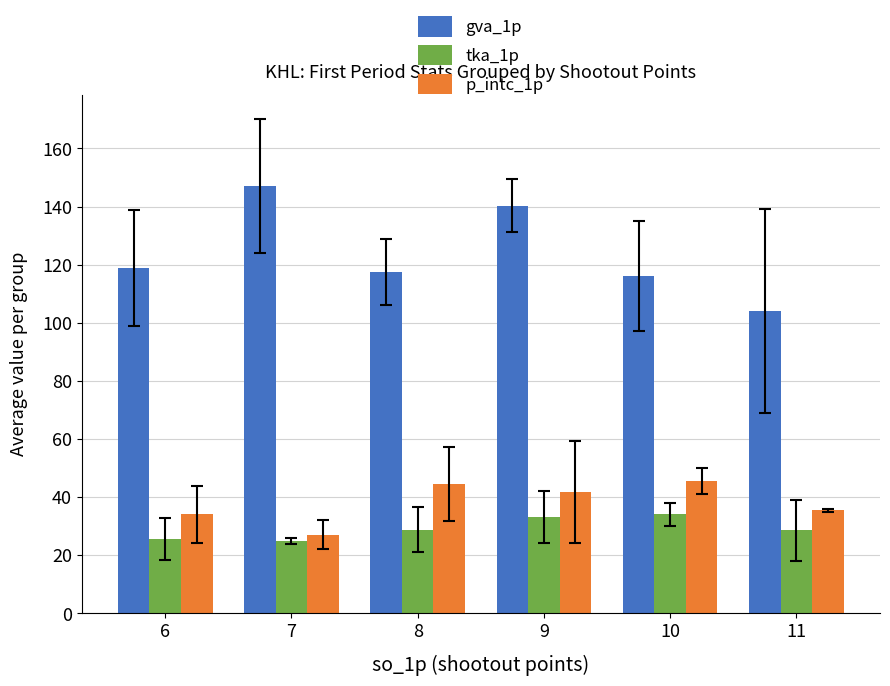

True or false: gva_1p has a value of 117.4 at 8.

True